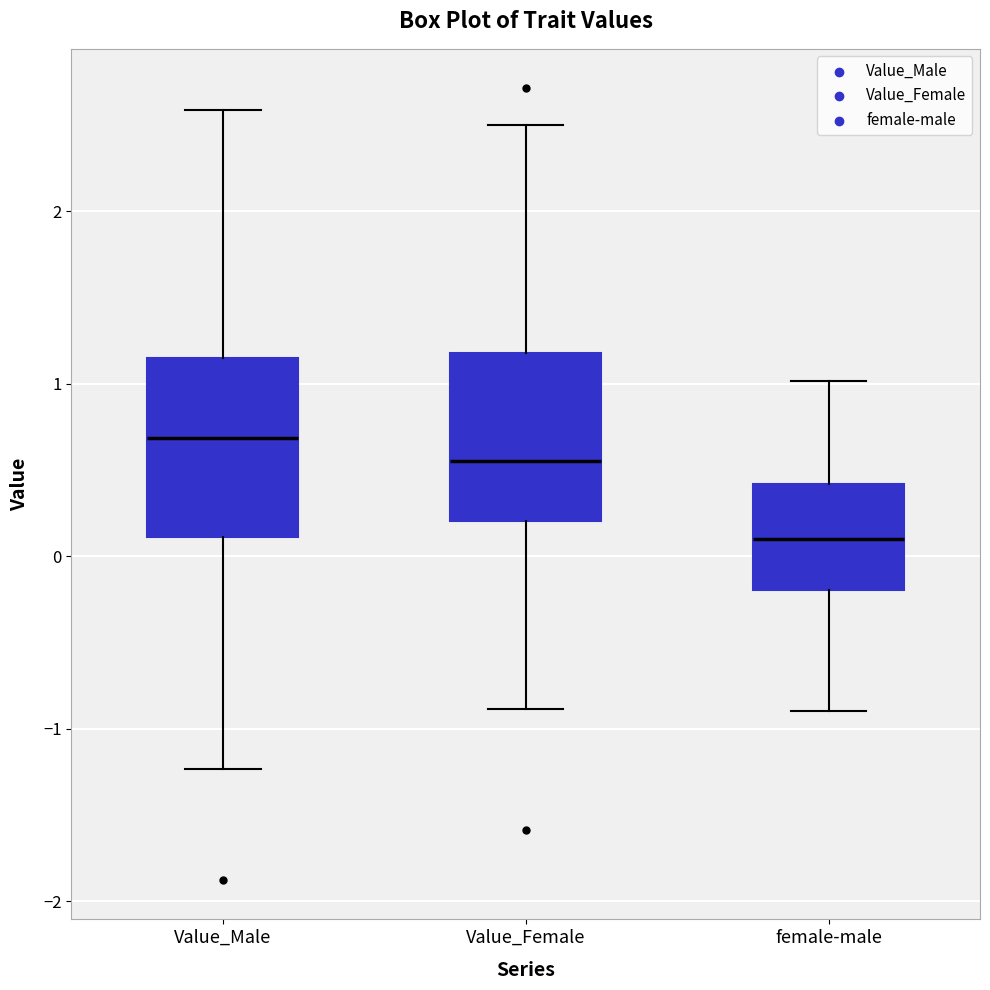

Reading left to right, transcribe this box plot: for each box, give where its median line is, the range the box spans, and where its two whiskers end, as read against the y-axis. The values are not printed on the chart, so give them approximately, as read against the axis.

Value_Male: median 0.7, box 0.1 to 1.2, whiskers -1.2 to 2.6
Value_Female: median 0.6, box 0.2 to 1.2, whiskers -0.9 to 2.5
female-male: median 0.1, box -0.2 to 0.4, whiskers -0.9 to 1.0